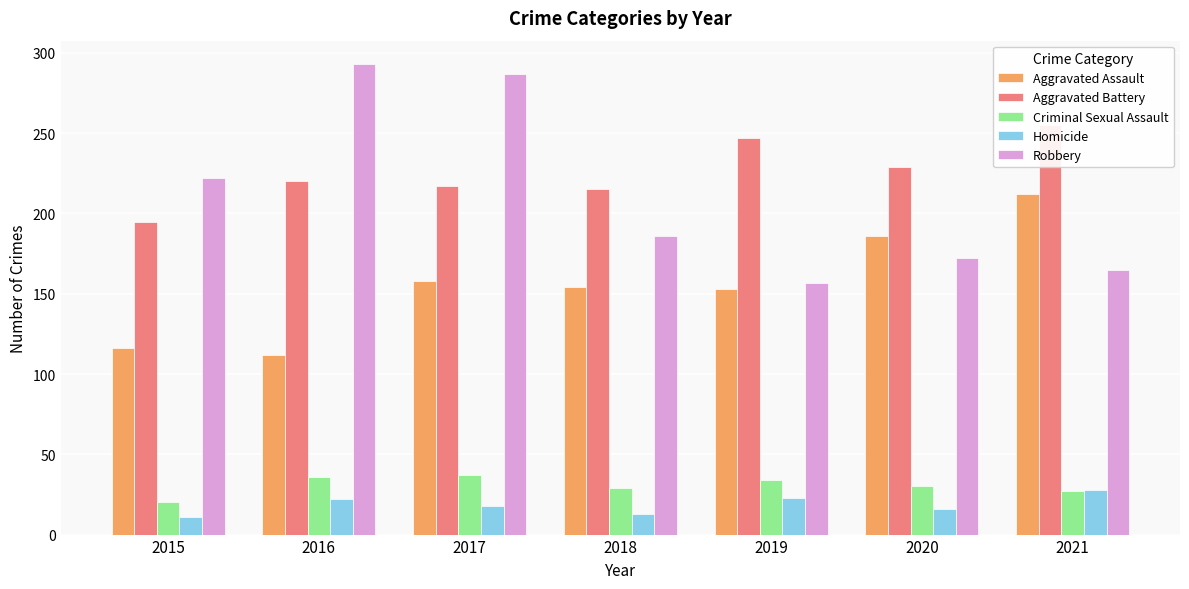

At 2018, list the series in order from smallest to largest.

Homicide, Criminal Sexual Assault, Aggravated Assault, Robbery, Aggravated Battery